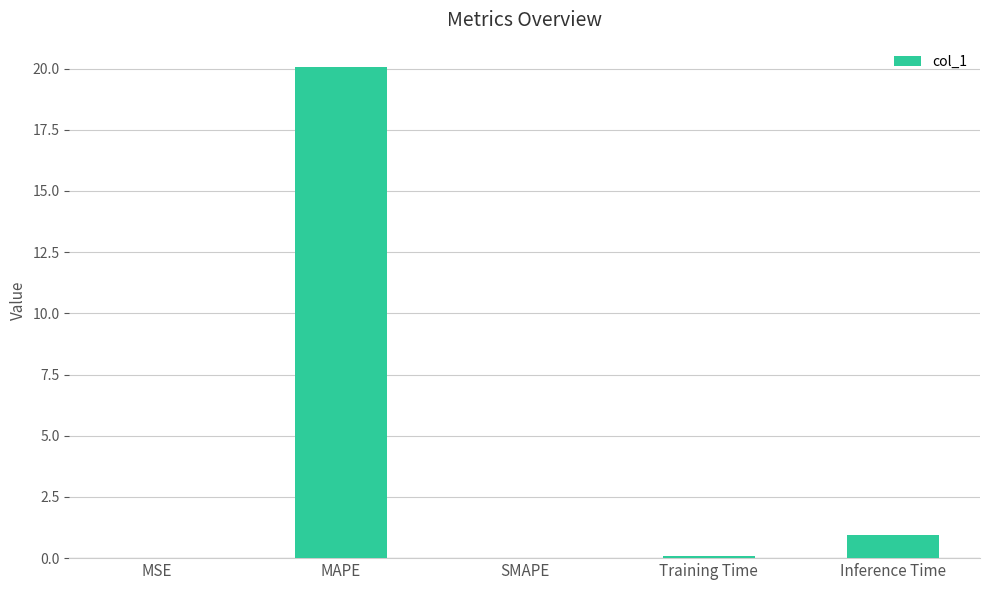

What is the sum of all values?

21.1